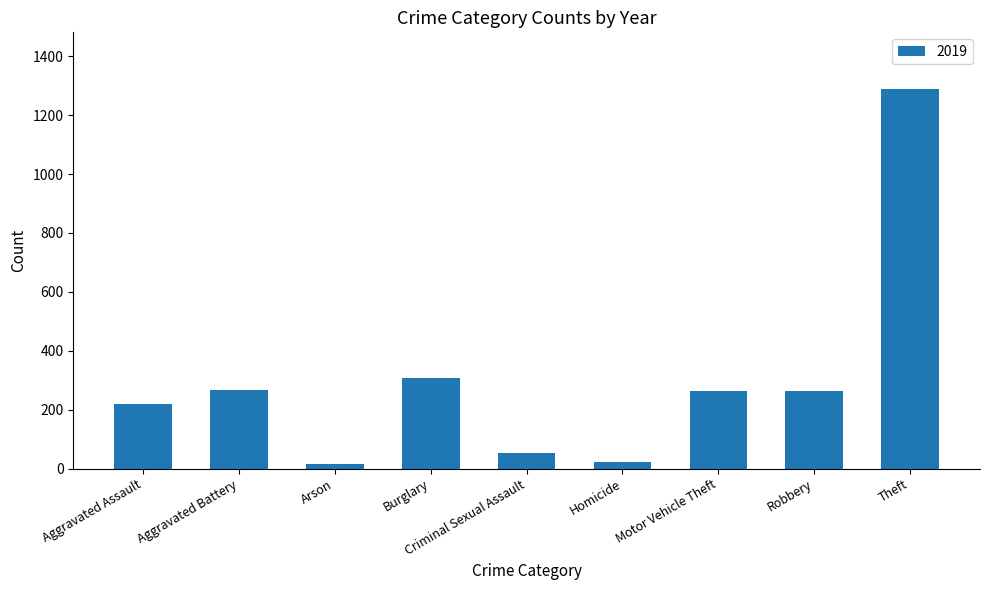

Between Homicide and Theft, which is larger?

Theft